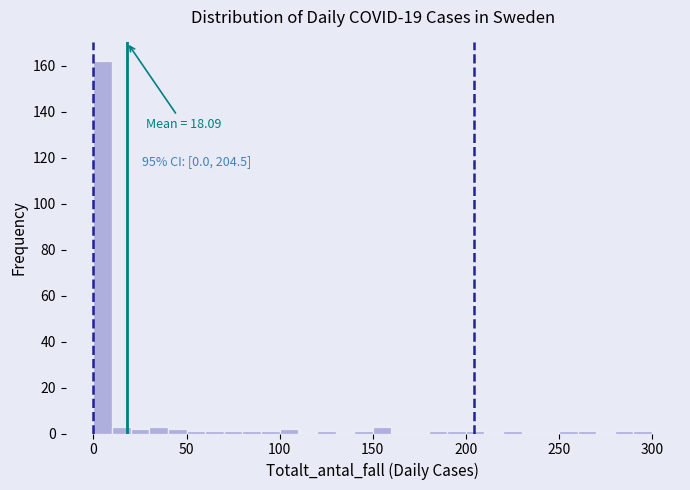

Around what value on the x-axis is the tallest bar? Give the approximate position of its centre, as read against the axis.

5